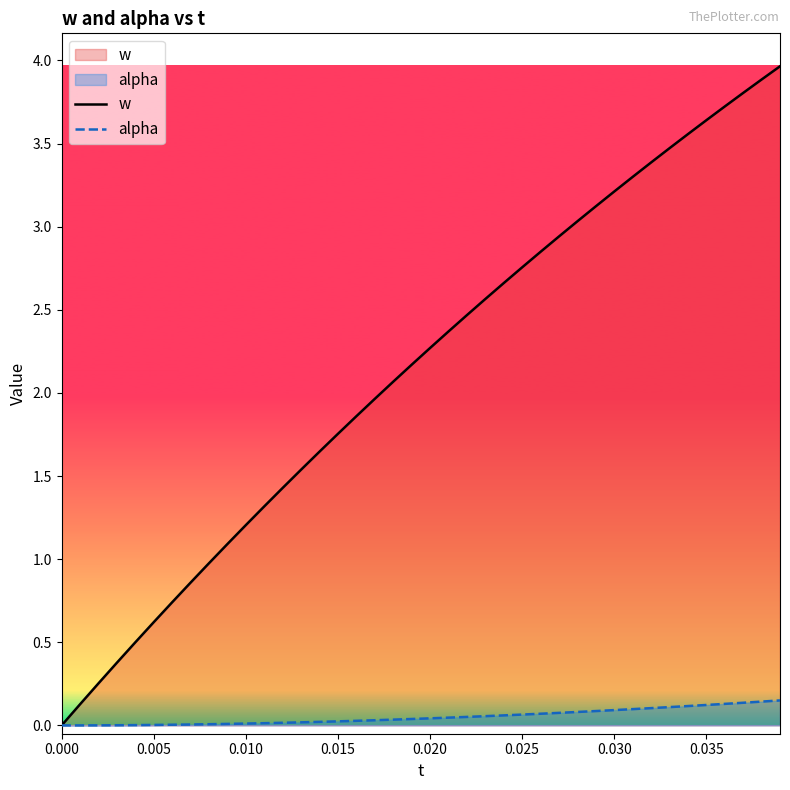

Reading left to right, what are all the values shown in this chart?

w: 0.0	0.1	0.3	0.4	0.5	0.6	0.7	0.9	1.0	1.1	1.2	1.3	1.4	1.5	1.6	1.8	1.9	2.0	2.1	2.2	2.3	2.4	2.5	2.6	2.7	2.8	2.8	2.9	3.0	3.1	3.2	3.3	3.4	3.5	3.6	3.6	3.7	3.8	3.9	4.0
alpha: 0.0	0.0	0.0	0.0	0.0	0.0	0.0	0.0	0.0	0.0	0.0	0.0	0.0	0.0	0.0	0.0	0.0	0.0	0.0	0.0	0.0	0.0	0.1	0.1	0.1	0.1	0.1	0.1	0.1	0.1	0.1	0.1	0.1	0.1	0.1	0.1	0.1	0.1	0.1	0.2